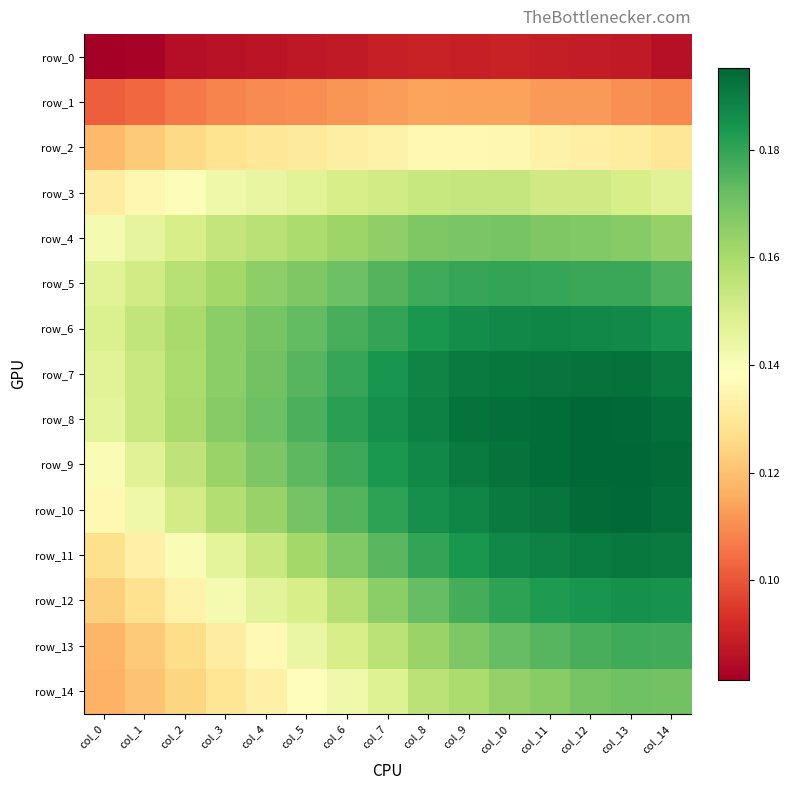

List the labels in order of row_0 value, largest first.

col_10, col_8, col_9, col_7, col_11, col_12, col_6, col_13, col_5, col_4, col_3, col_14, col_2, col_1, col_0